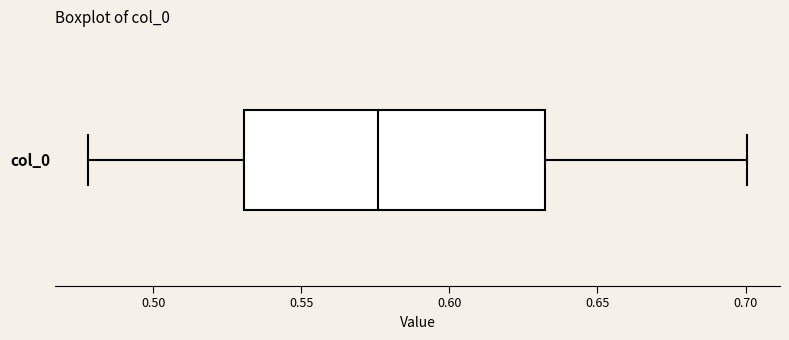

Where does the median line of the box for col_0 sit on the x-axis? The values are not printed on the chart, so give them approximately, as read against the axis.

0.575